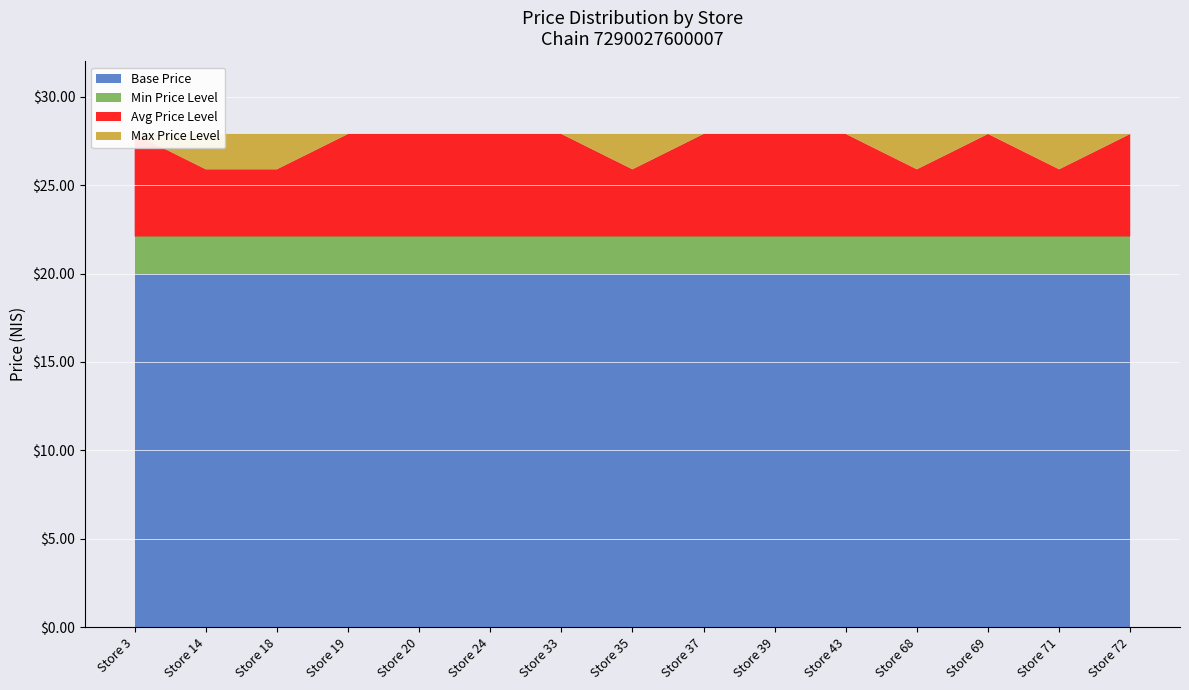

Reading left to right, transcribe all the data shown in this chart.

Chain 7290027600007 Avg Price: Store 3=26.6	Store 14=25.9	Store 18=27.9	Store 19=25.9	Store 20=27.9	Store 24=25.9	Store 33=27.9	Store 35=25.9	Store 37=27.9	Store 39=25.9	Store 43=25.9	Store 68=27.9	Store 69=25.9	Store 71=25.9	Store 72=22.1
Chain 7290027600007 Store Count: Store 3=15.0	Store 14=14.0	Store 18=13.0	Store 19=12.0	Store 20=11.0	Store 24=10.0	Store 33=14.0	Store 35=12.0	Store 37=13.0	Store 39=11.0	Store 43=10.0	Store 68=15.0	Store 69=12.0	Store 71=11.0	Store 72=10.0
Chain 7290027600007 Max Price: Store 3=27.9	Store 14=27.9	Store 18=27.9	Store 19=25.9	Store 20=27.9	Store 24=25.9	Store 33=27.9	Store 35=27.9	Store 37=27.9	Store 39=27.9	Store 43=25.9	Store 68=27.9	Store 69=27.9	Store 71=25.9	Store 72=27.9
Chain 7290027600007 Min Price: Store 3=25.9	Store 14=25.9	Store 18=25.9	Store 19=25.9	Store 20=25.9	Store 24=25.9	Store 33=25.9	Store 35=22.1	Store 37=25.9	Store 39=25.9	Store 43=25.9	Store 68=25.9	Store 69=25.9	Store 71=25.9	Store 72=22.1